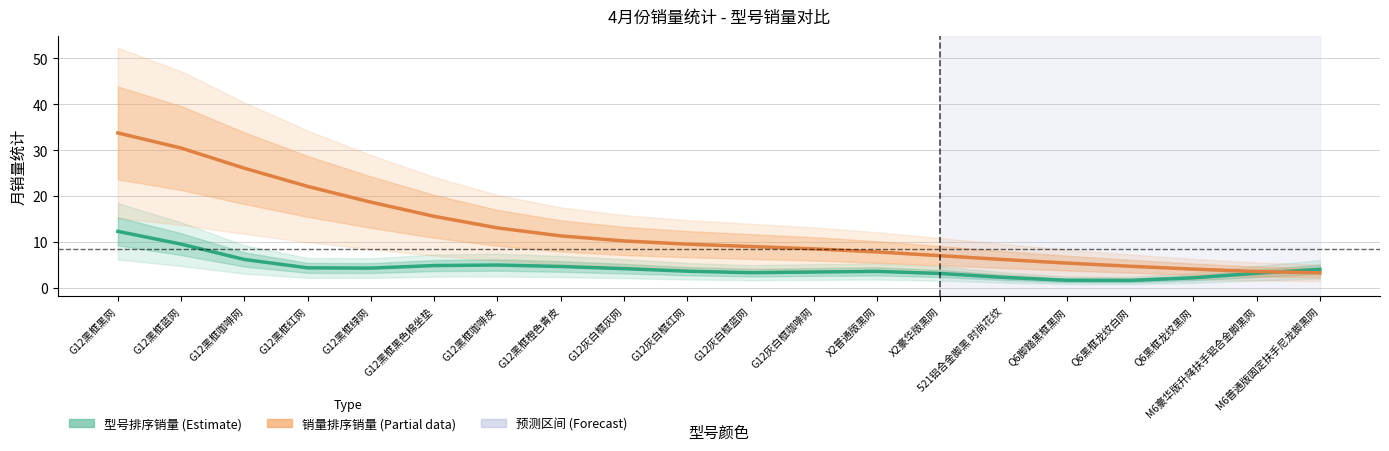

What is the label of the 17th point from the right?

G12黑框红网